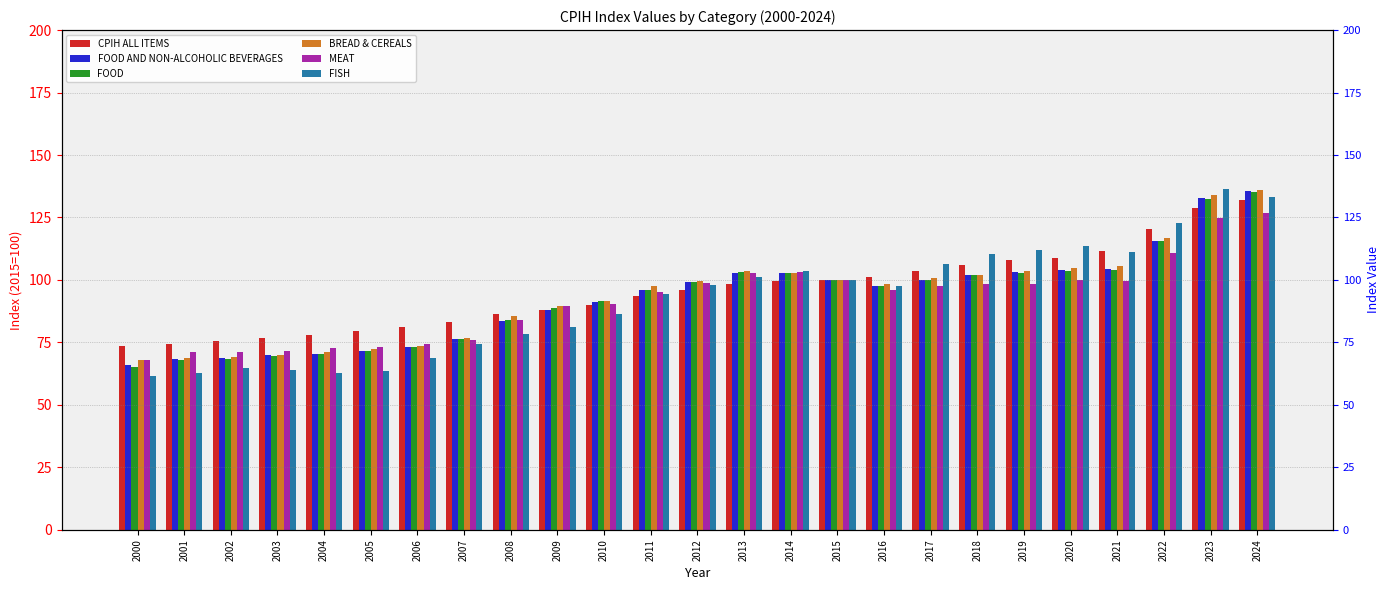

Rank the series by their maximum value, from highest to lowest.

FISH, BREAD & CEREALS, FOOD AND NON-ALCOHOLIC BEVERAGES, FOOD, CPIH ALL ITEMS, MEAT